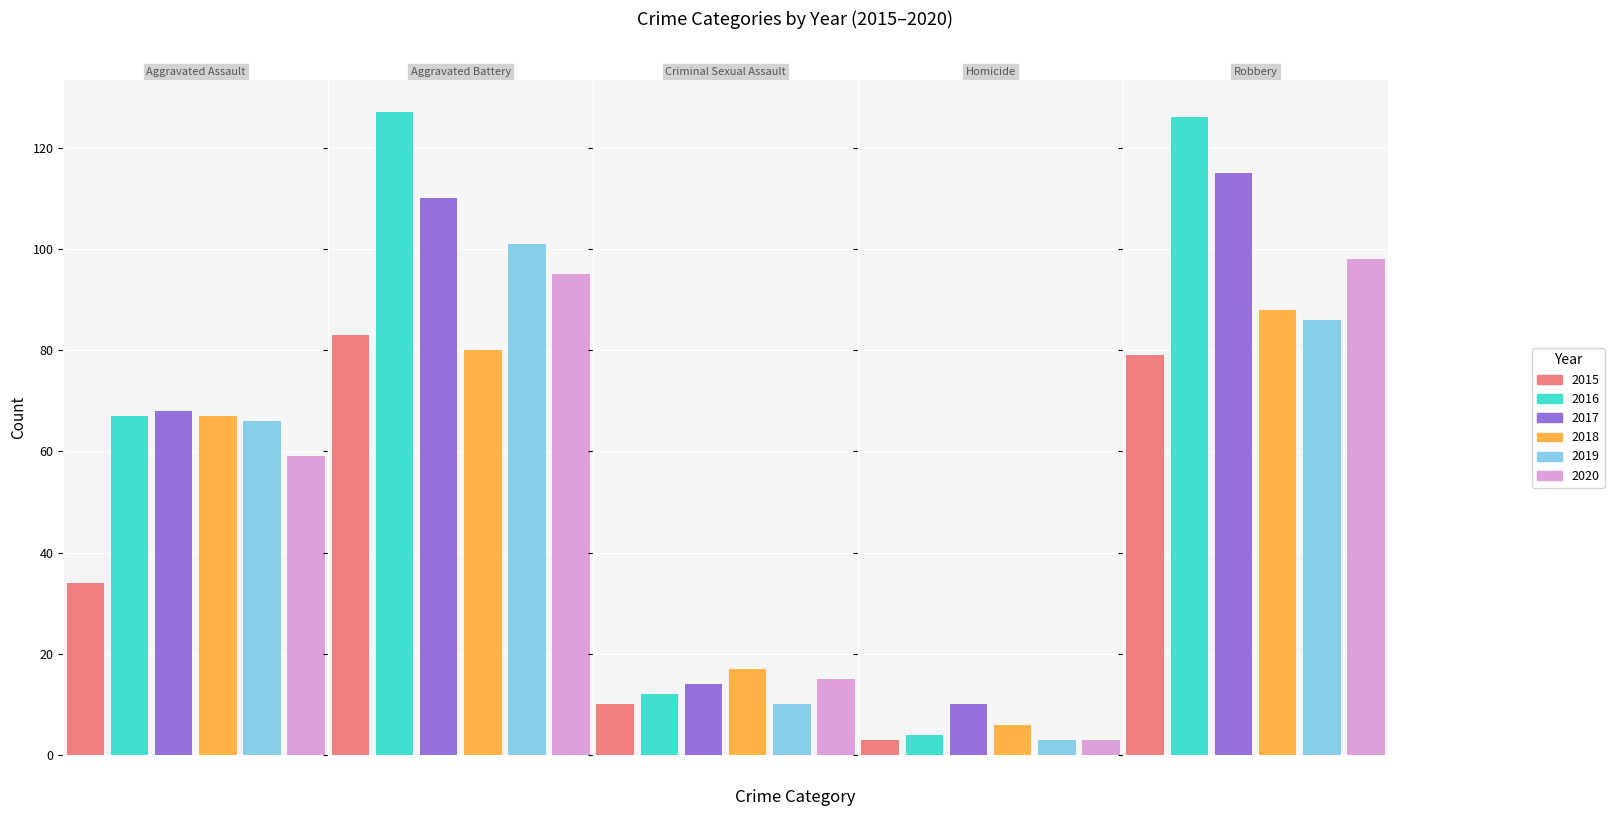

Is it true that 2020 equals 15 at Criminal Sexual Assault?

True